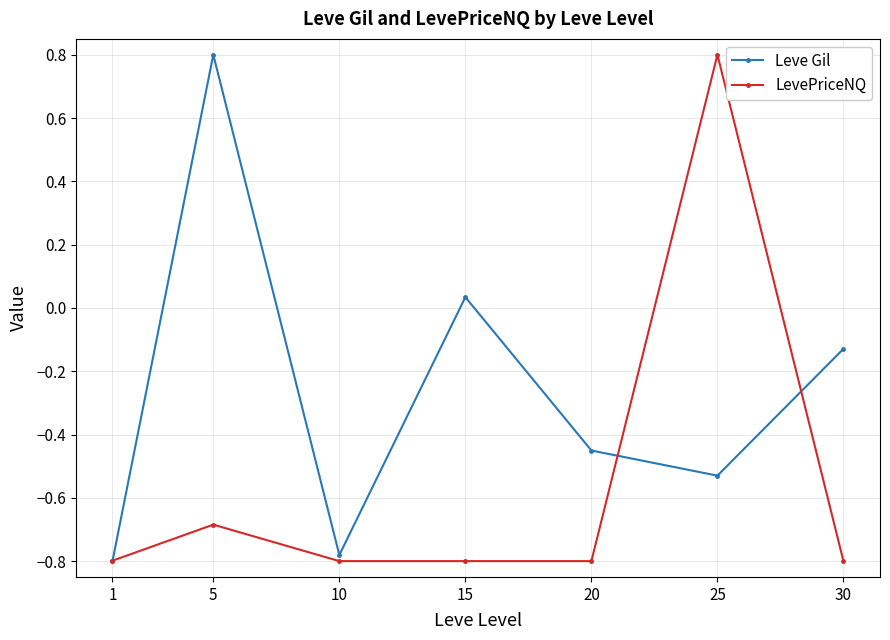

Between 5 and 10, which series saw the biggest shift?

Leve Gil